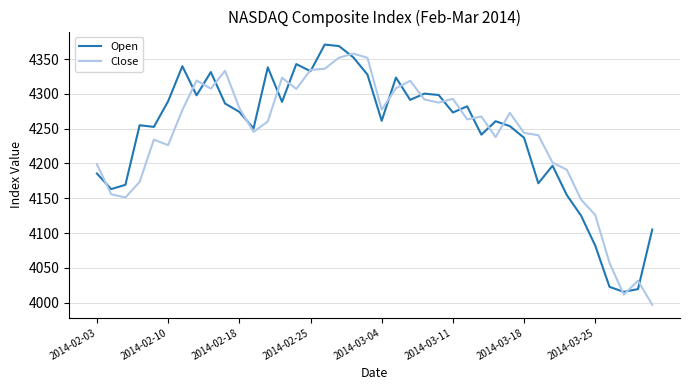

What is the minimum value shown in the chart?

3997.0